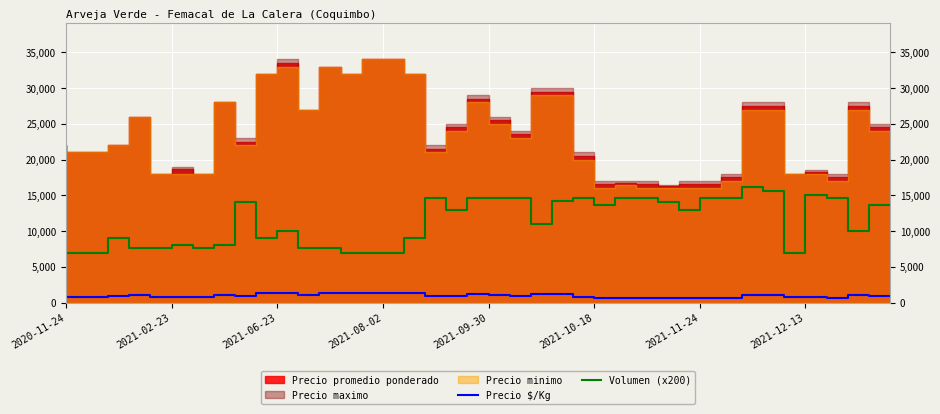

What is the maximum value for Volumen (x200)?

16200